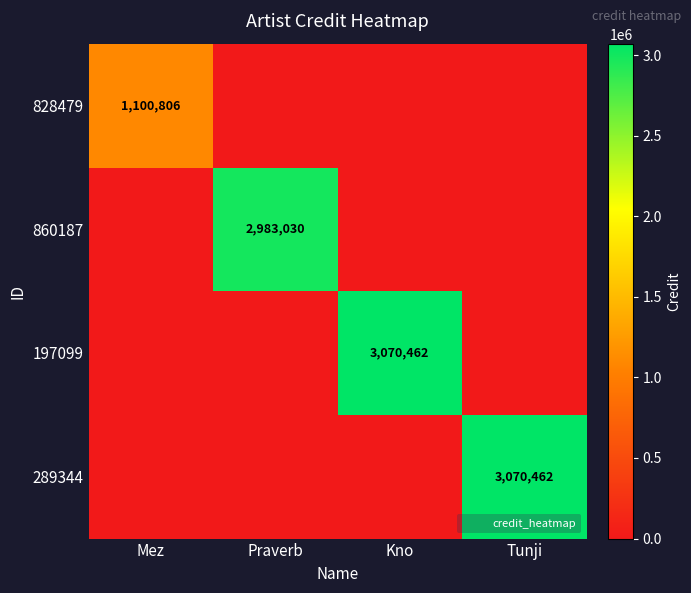

Between Praverb and Mez, which is larger?

Mez